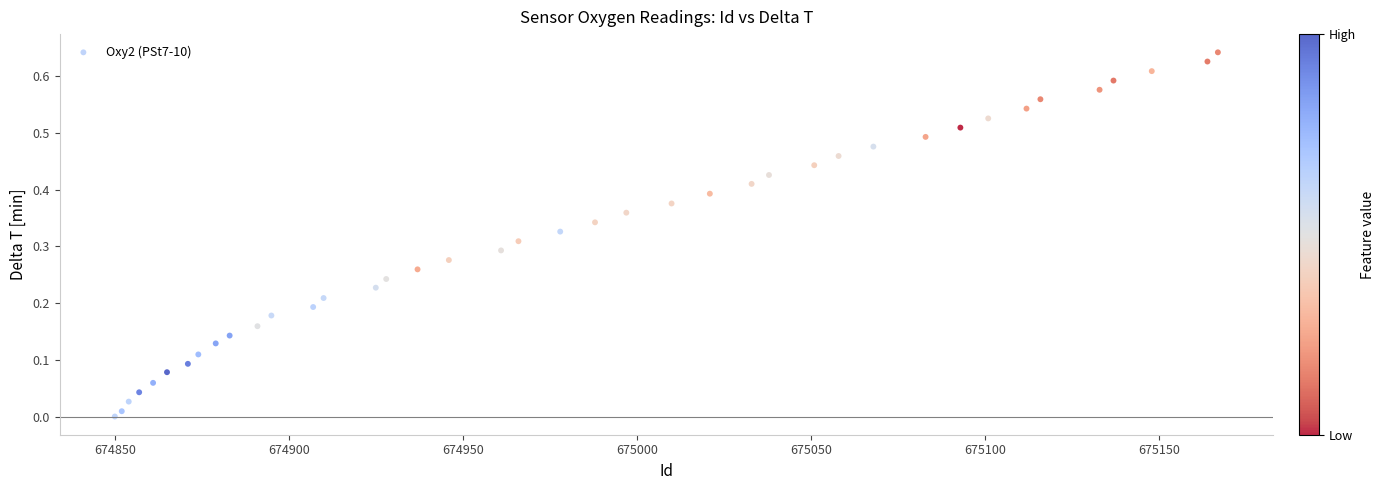

What is the range of X values (max minus min)?

317.0